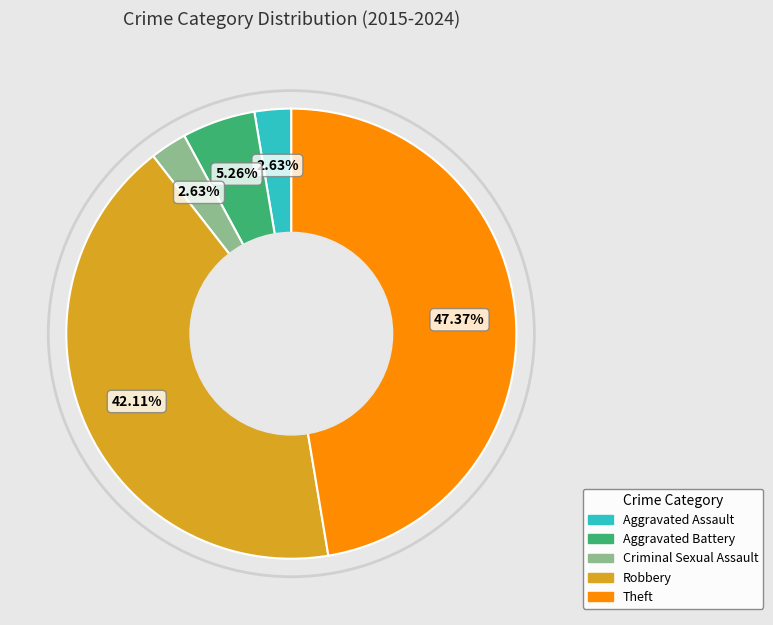

To the nearest percent, what portion does Aggravated Assault represent?

3%